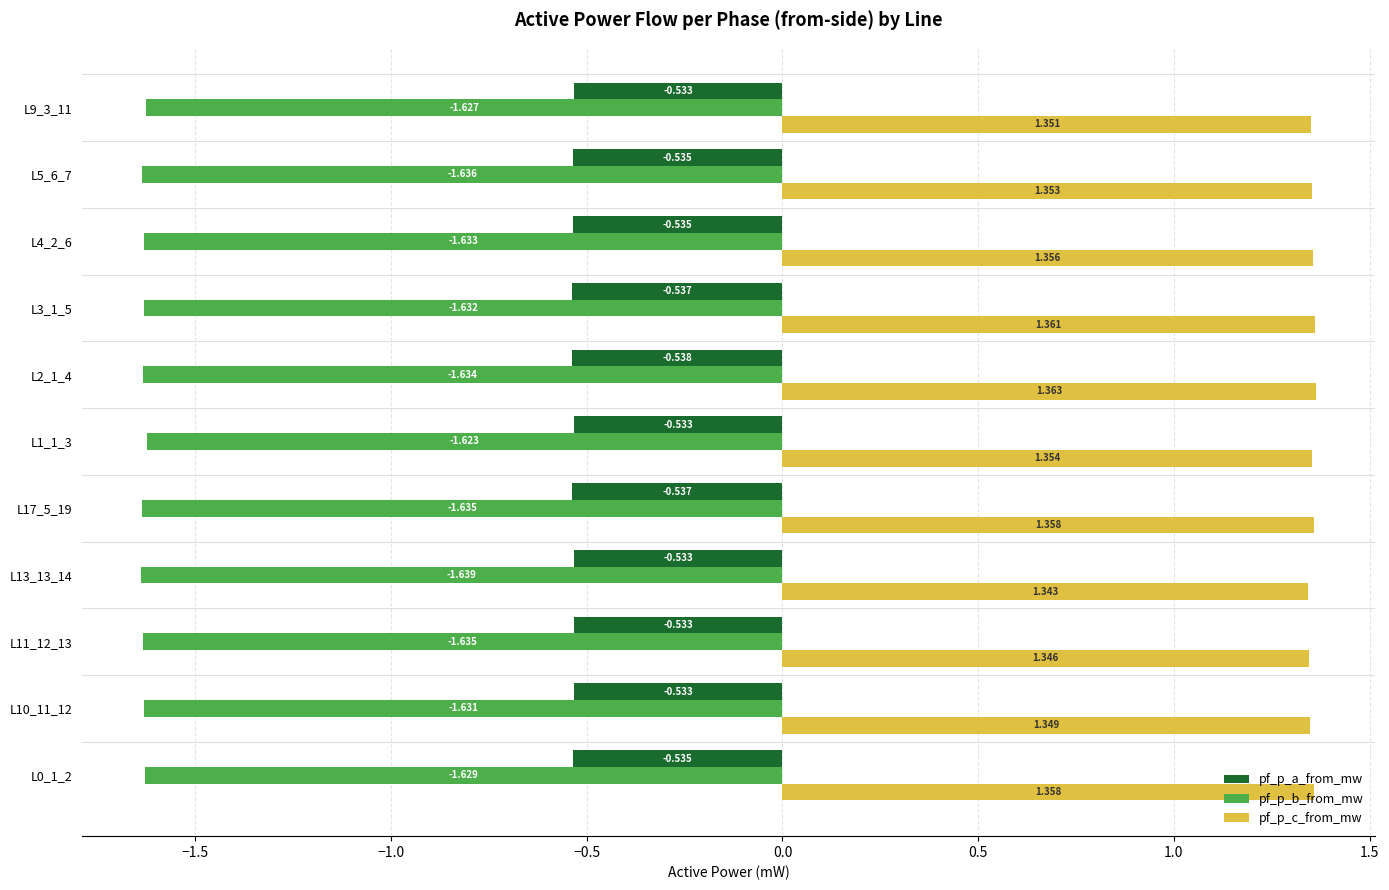

Where is pf_p_c_from_mw nearest to the value 1?

L13_13_14